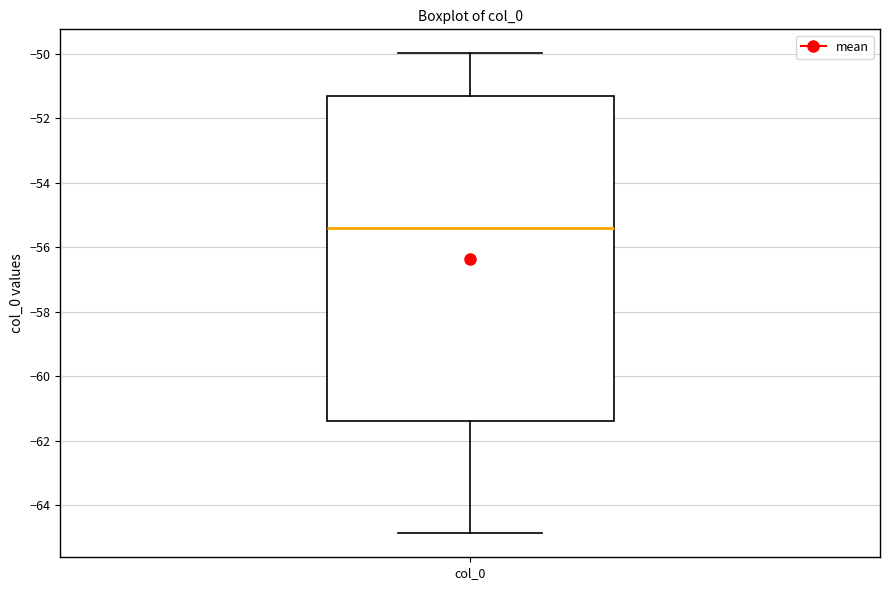

Where does the median line of the box for col_0 sit on the y-axis? The values are not printed on the chart, so give them approximately, as read against the axis.

-55.4